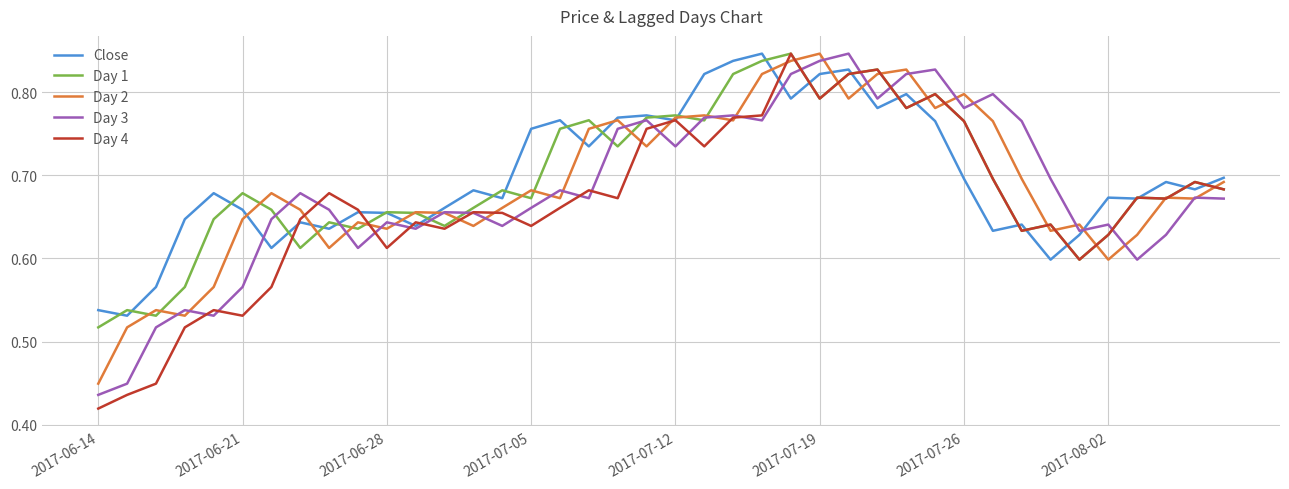

True or false: Day 1 has more than 0 points higher than both neighbors.

True